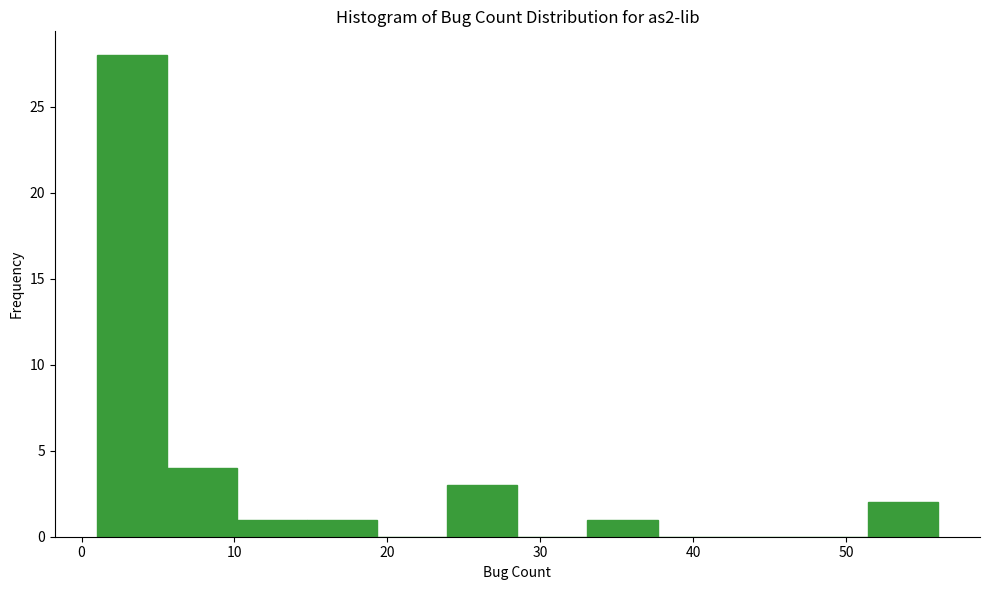

Which range on the x-axis has the tallest bar?

1 to 6